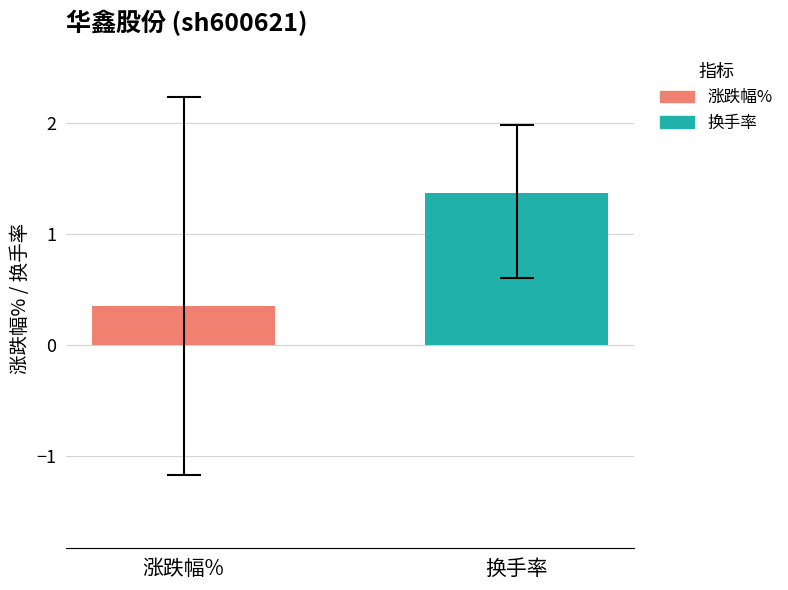

Which series has the largest range (max minus min)?

涨跌幅%